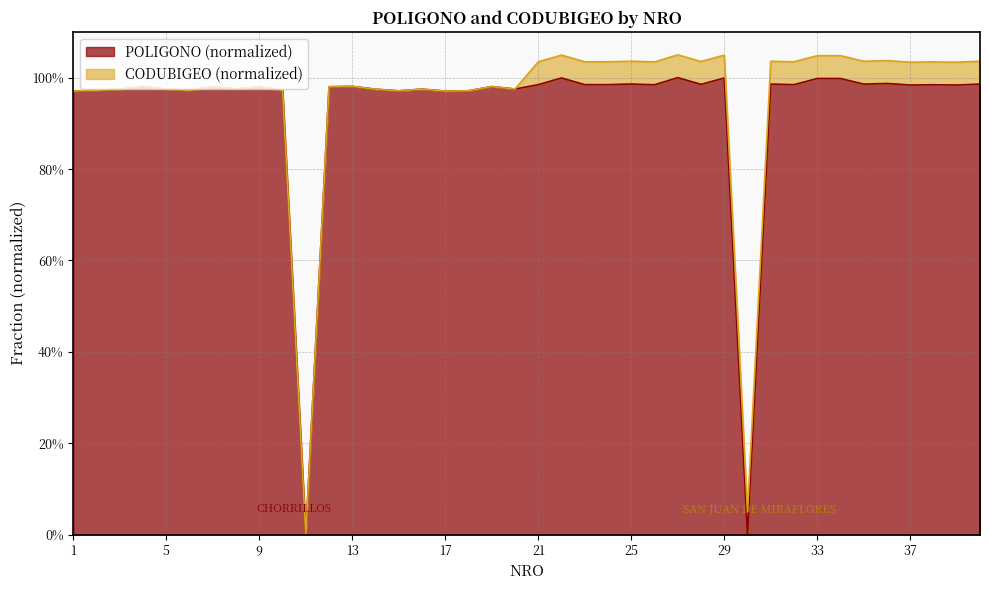

Does the chart display data point markers on the line(s)?

No